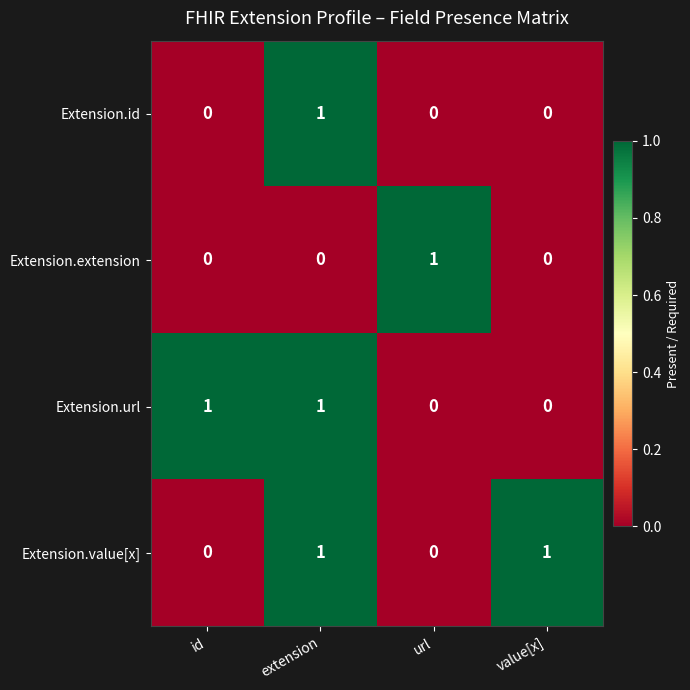

How many Extension.id values are between 0 and 1?

4